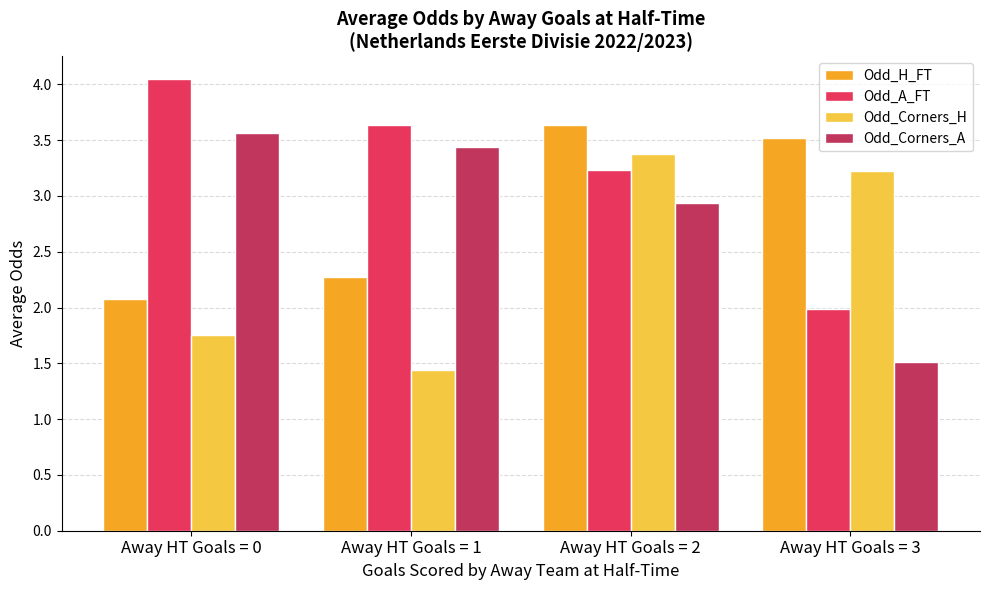

What is the value of the Odd_Corners_H bar at the 4th from the left?

3.2